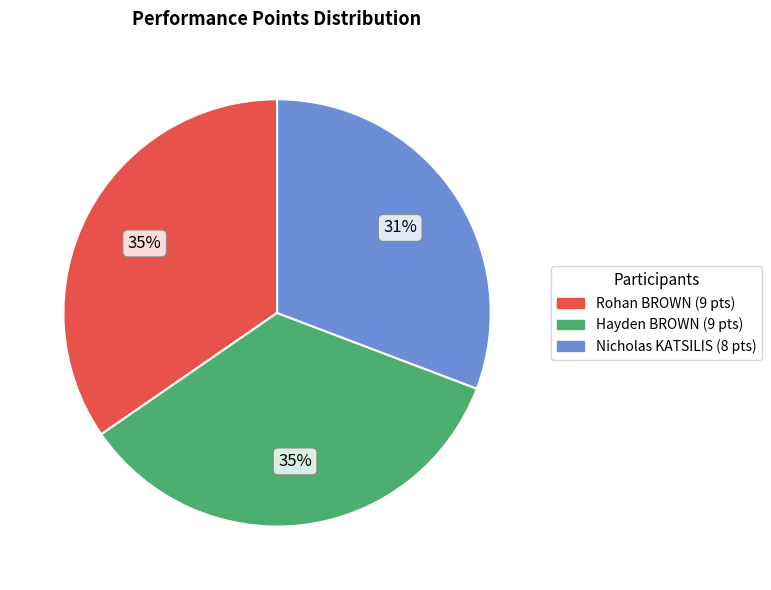

Does any single category account for the majority?

No